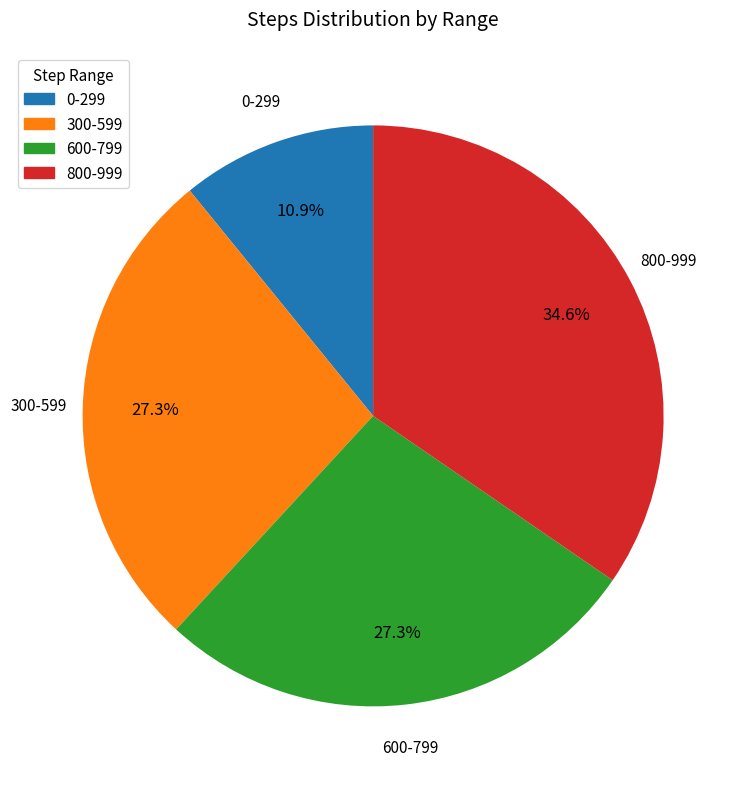

How many segments does this pie chart have?

4